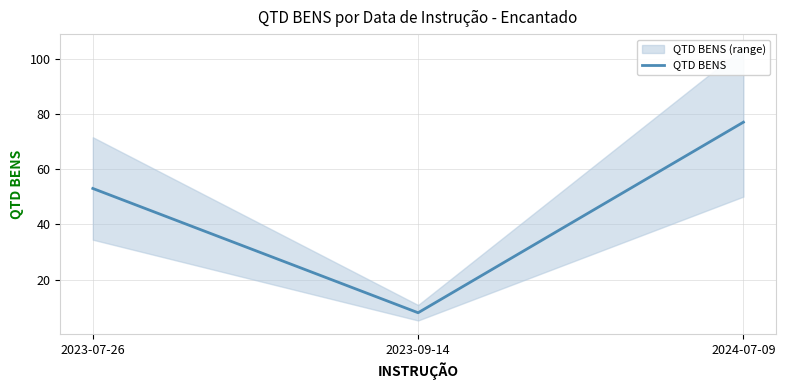

What is the difference between the second highest and minimum values?

45